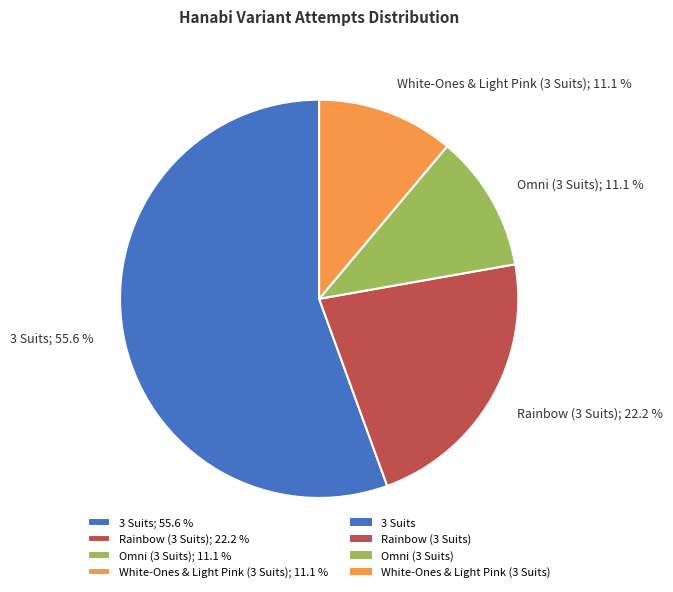

What is the ratio of the value at White-Ones & Light Pink (3 Suits) to the value at Omni (3 Suits)?

1.0